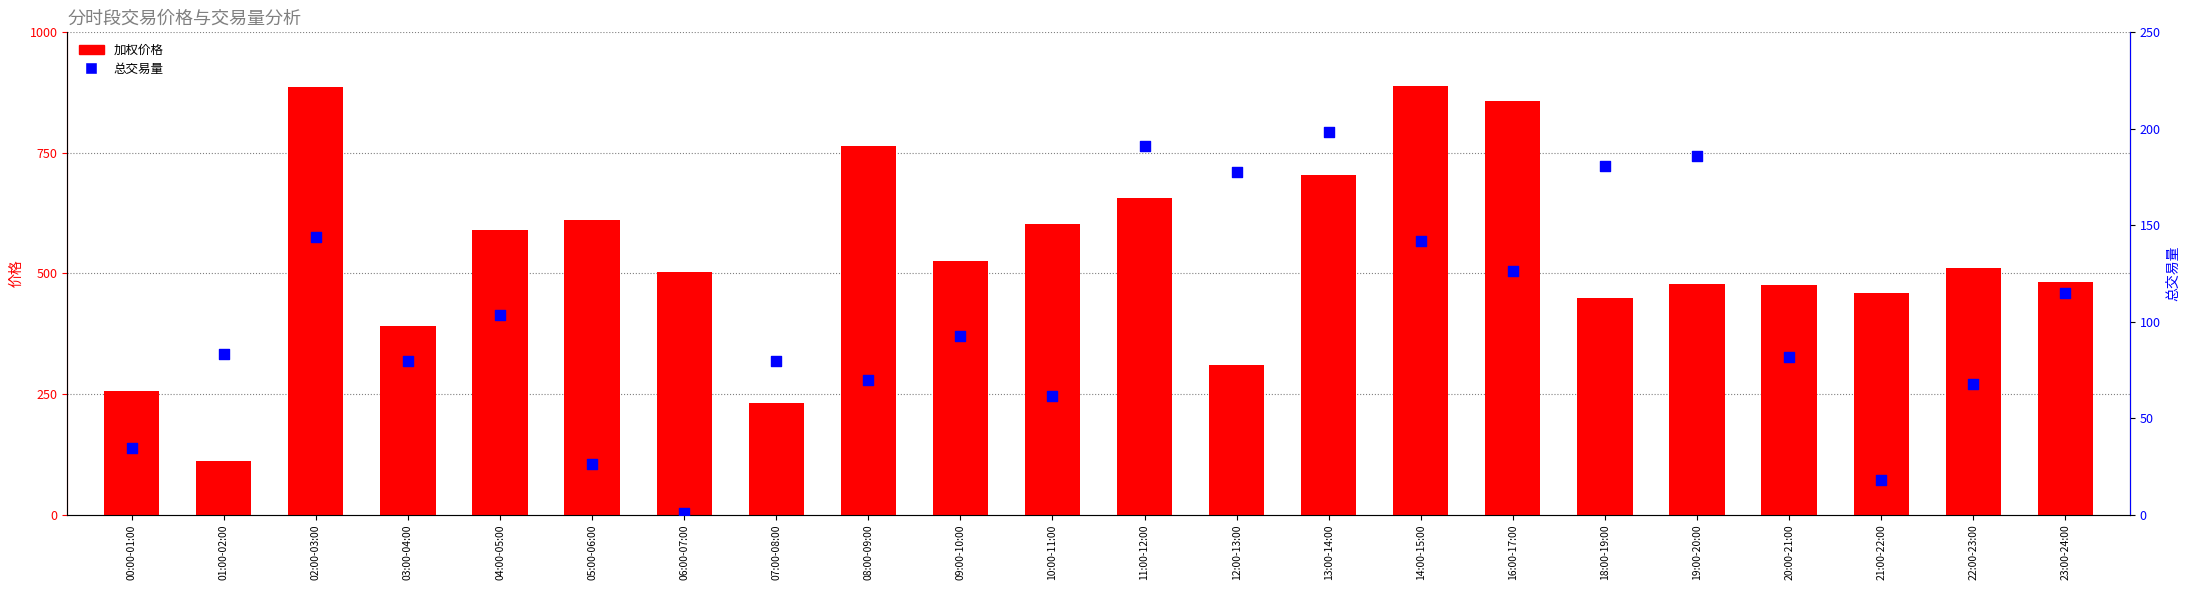

What are all the series names shown in the legend?

加权价格, 总交易量